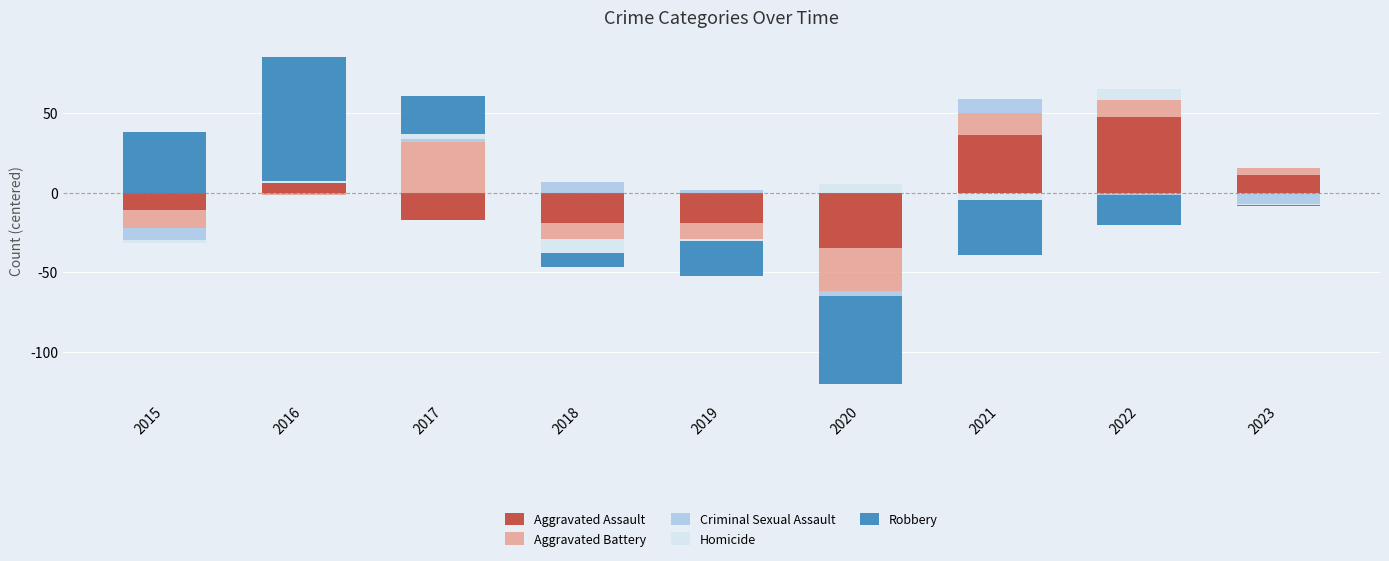

Where is Aggravated Assault nearest to the value 23?

2023